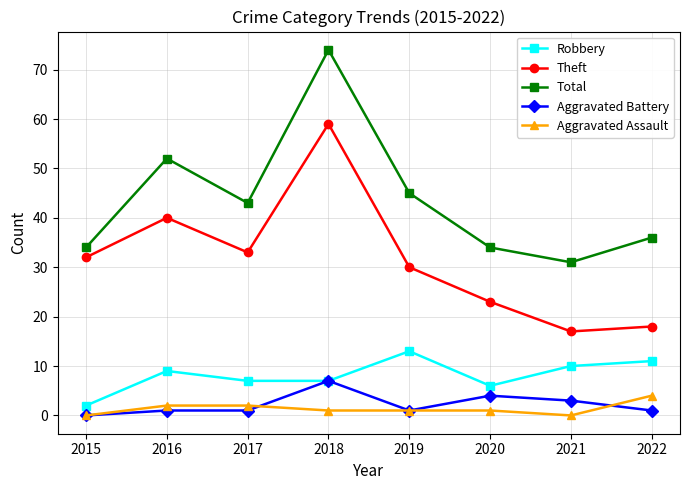

Does the chart display data point markers on the line(s)?

Yes